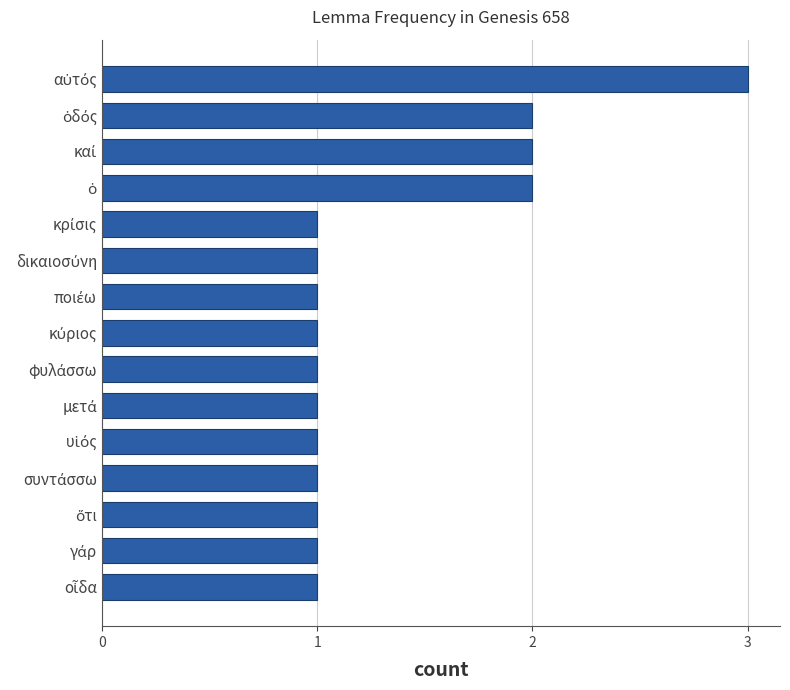

What is the greatest value displayed?

3